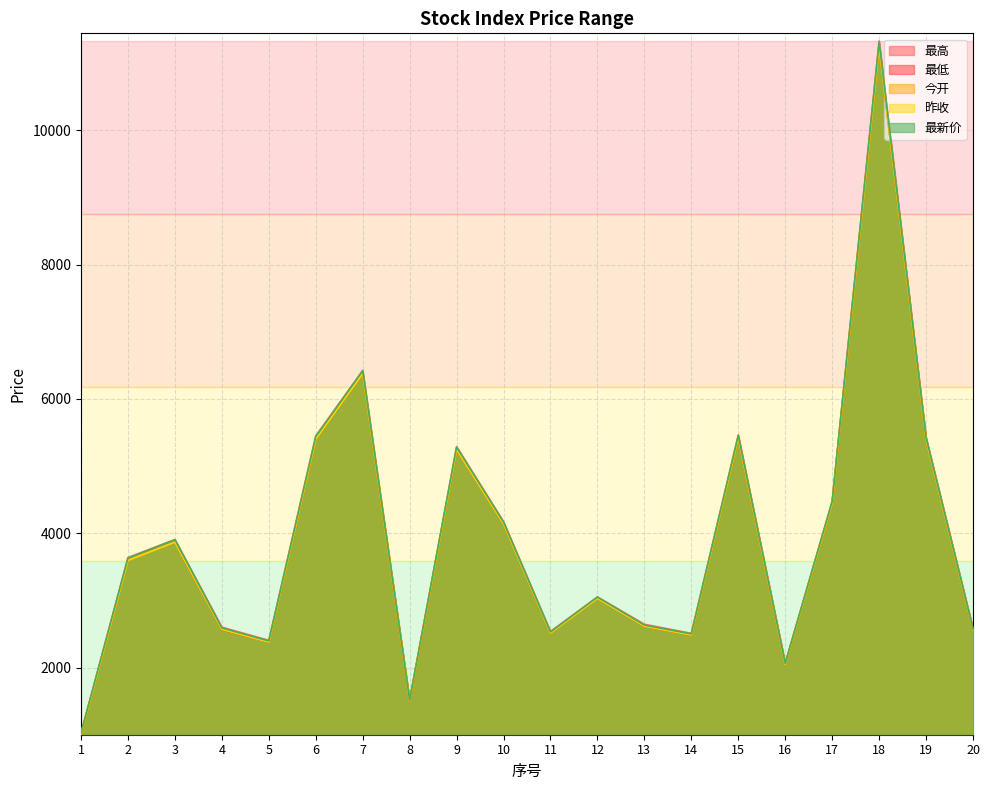

The value of 最新价 at 13 is 2635.8. True or false?

True